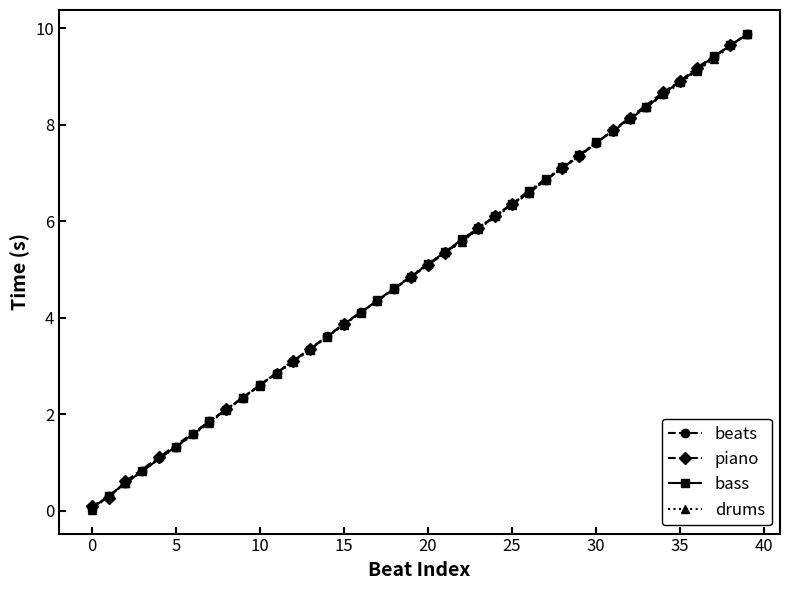

What is the sum of the values at 30 and 17?

12.0